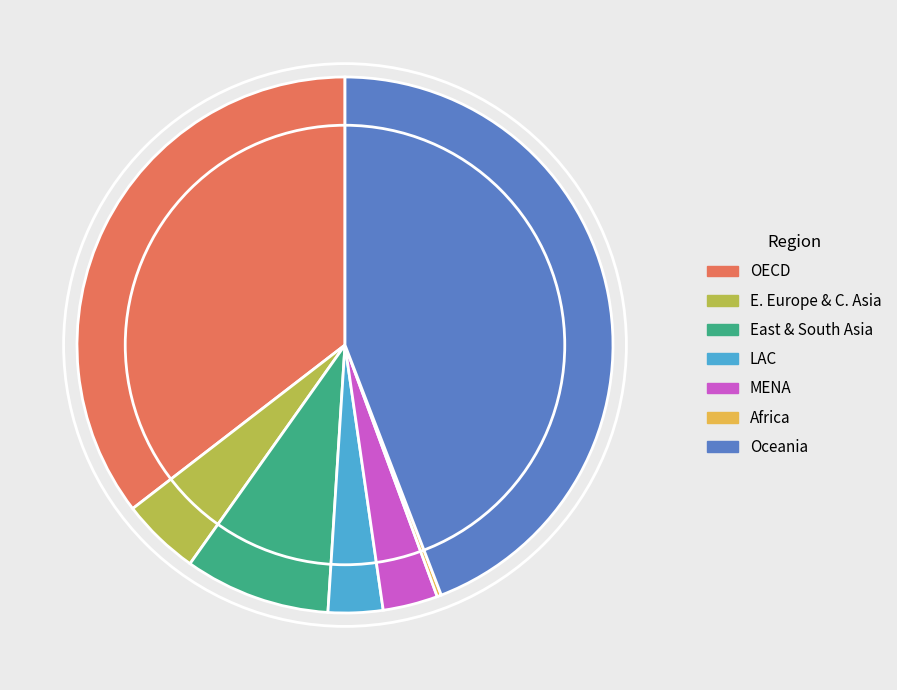

Does Oceania account for over 50% of the chart?

No